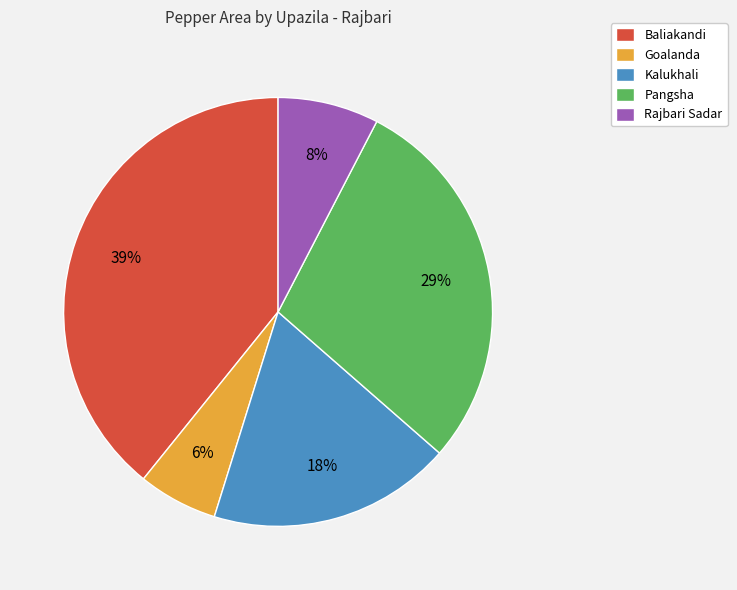

Do Goalanda and Kalukhali together represent more than half of the pie?

No